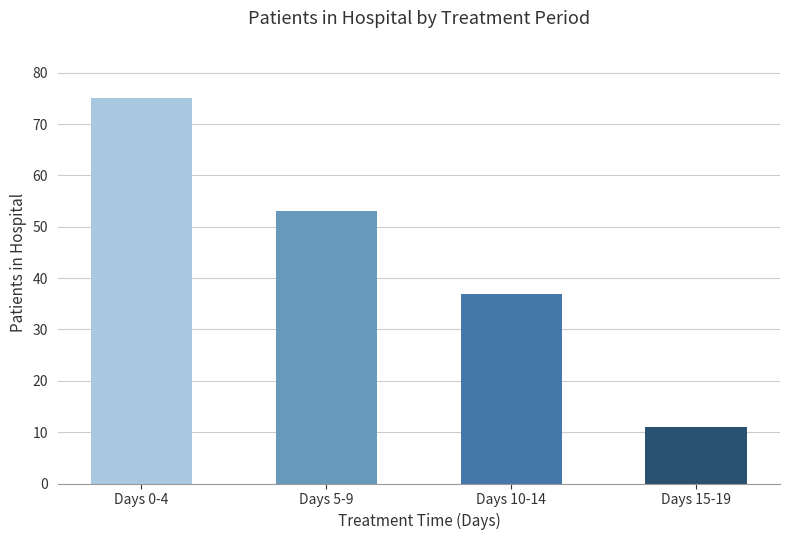

Approximately how many times larger is the value at Days 10-14 compared to Days 0-4?

0.5